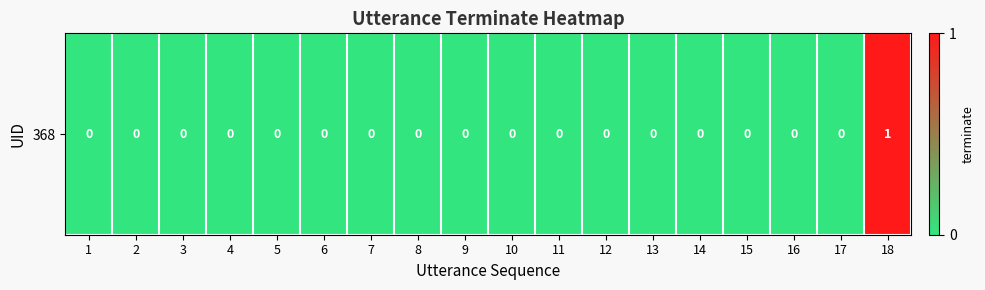

How many values are above zero?

1